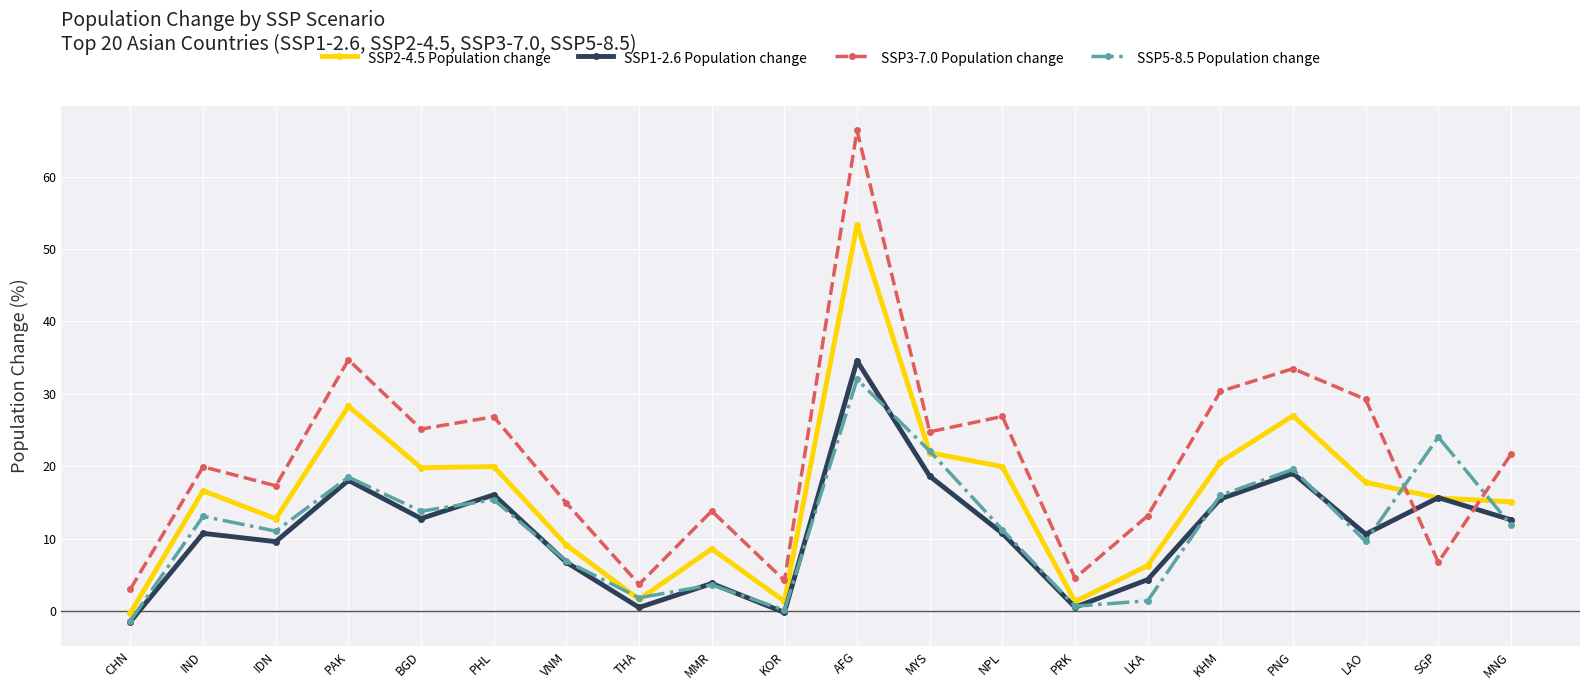

What is the value of the SSP1-2.6 Population change point at the 11th from the left?

34.6